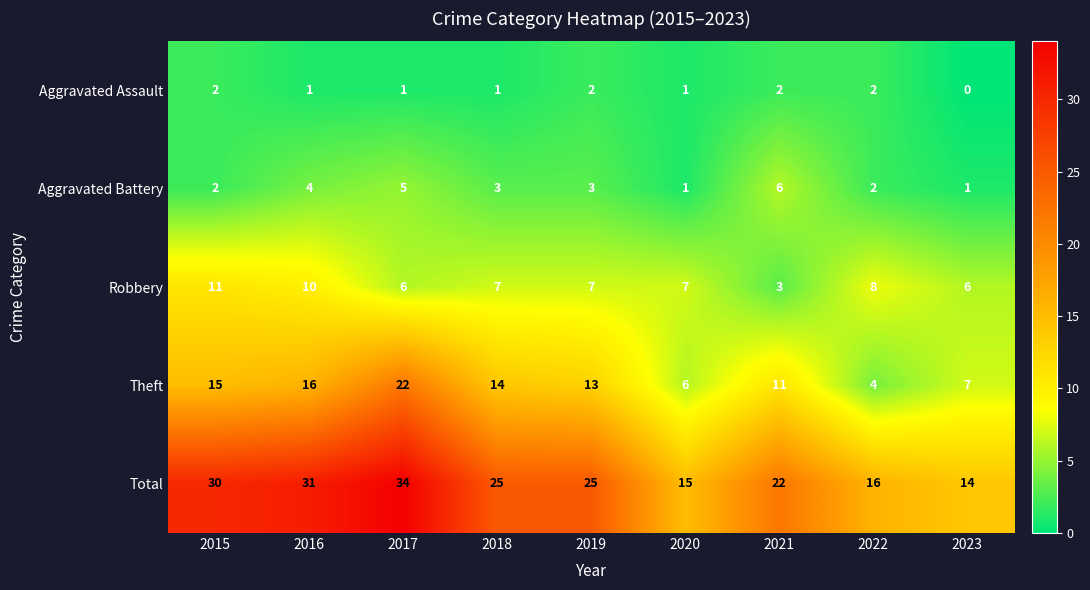

At which category does the chart reach its minimum across all series?

2023